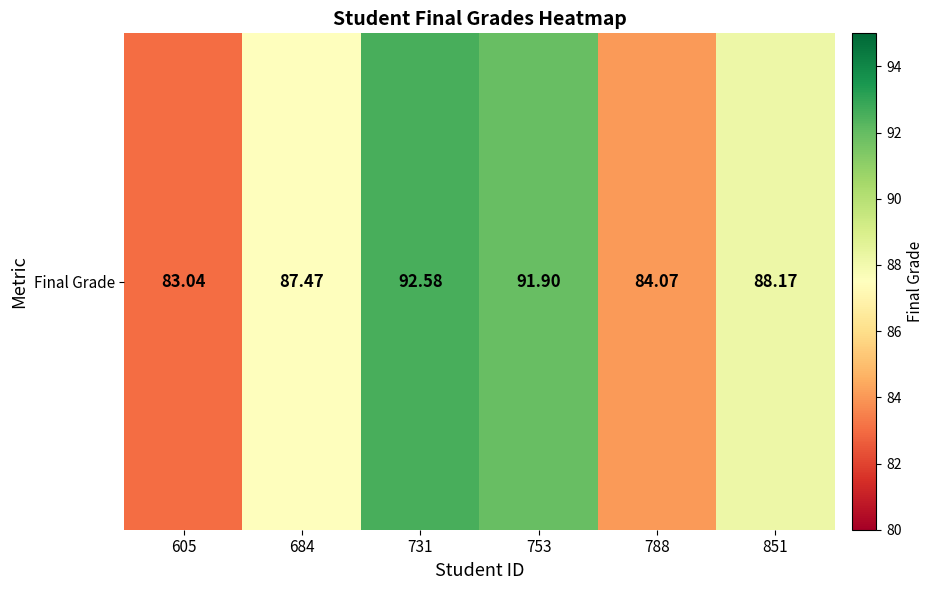

How many series are shown in this chart?

1